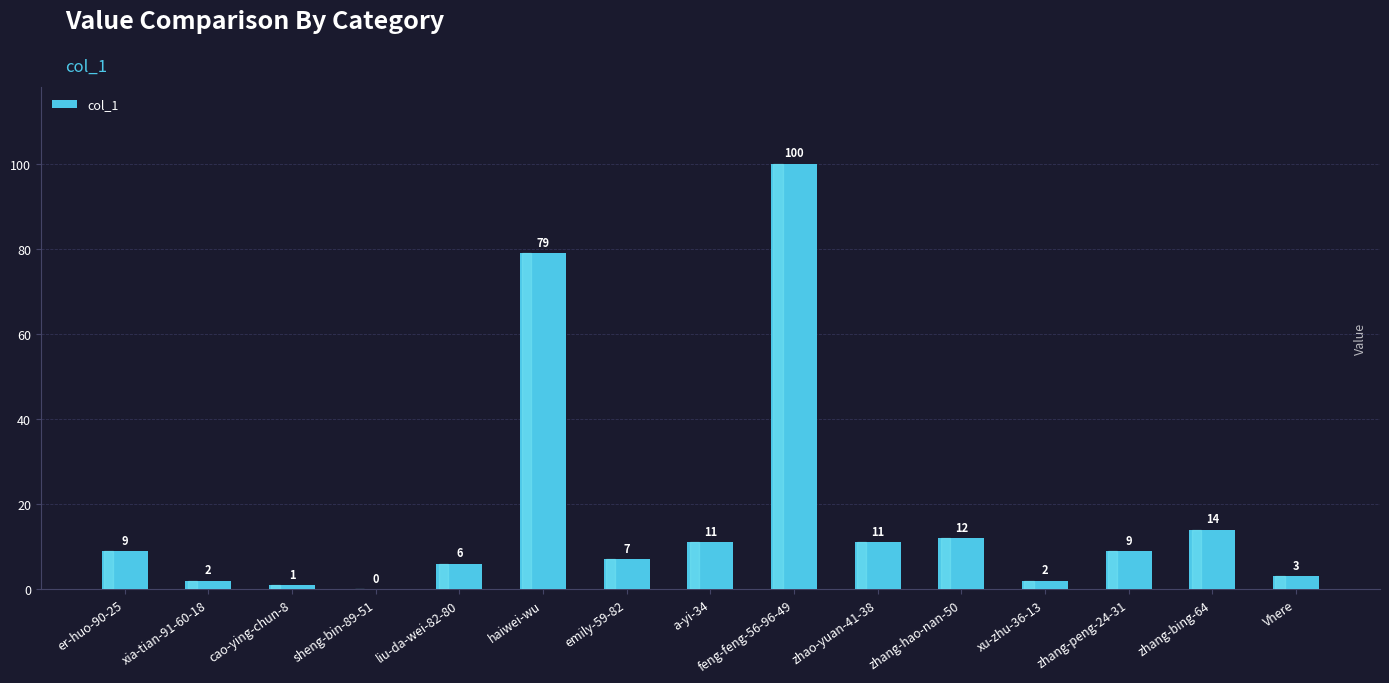

The value at sheng-bin-89-51 is 49. True or false?

False